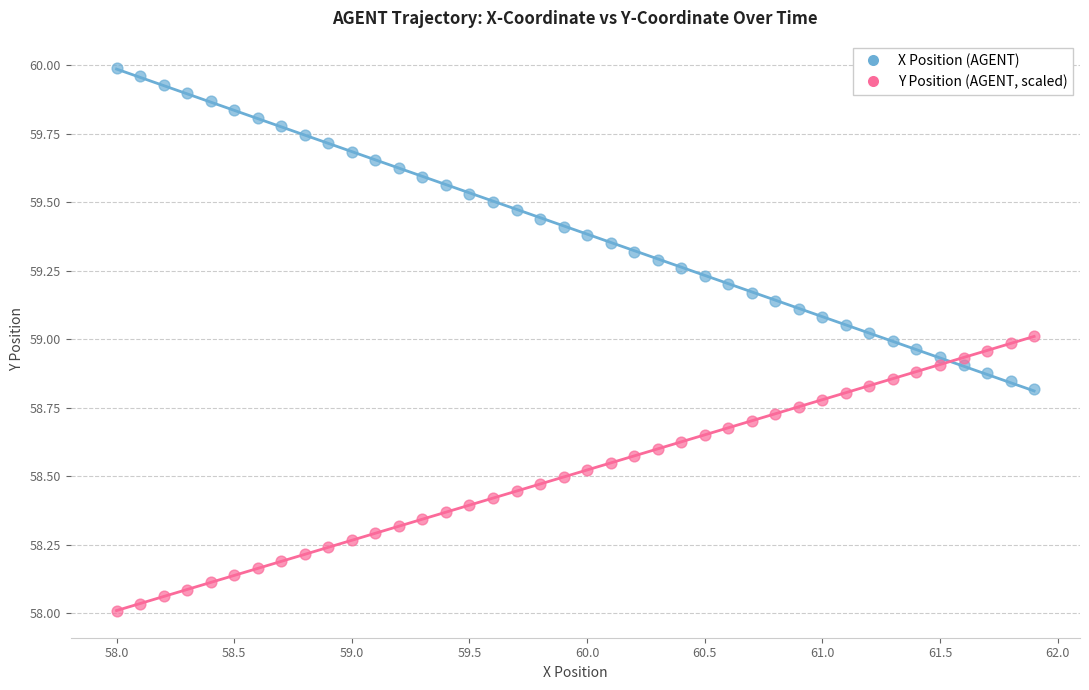

Across all data points, what is the range of Y values (max minus min)?

2.0